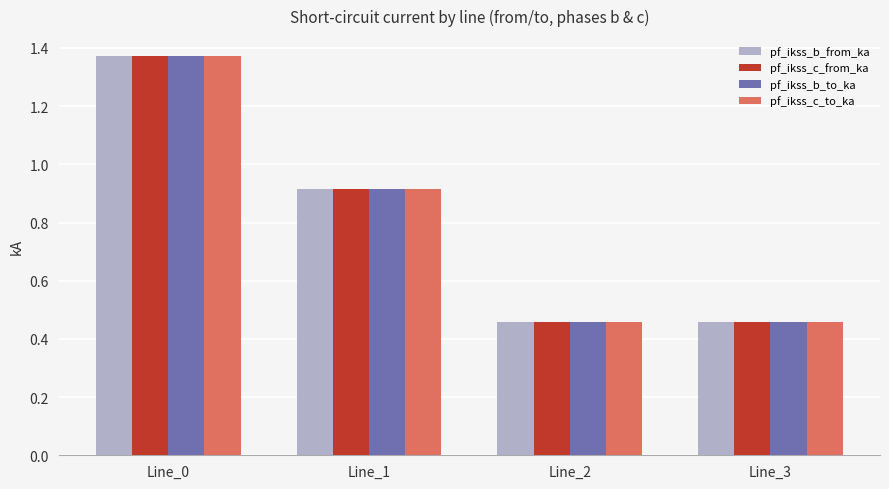

What is the sum of all pf_ikss_c_from_ka values?

3.2